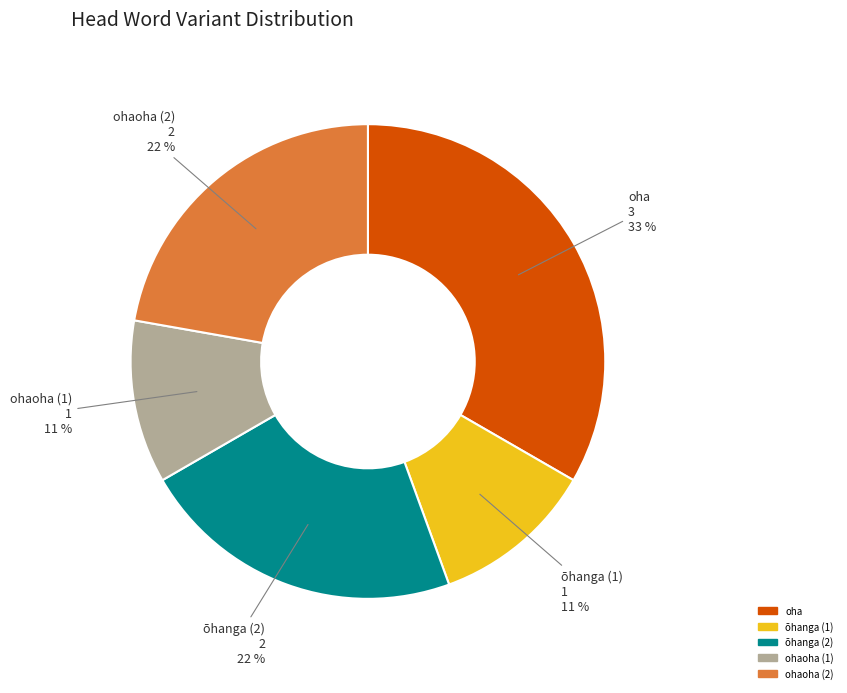

Is there a majority slice in this chart?

No